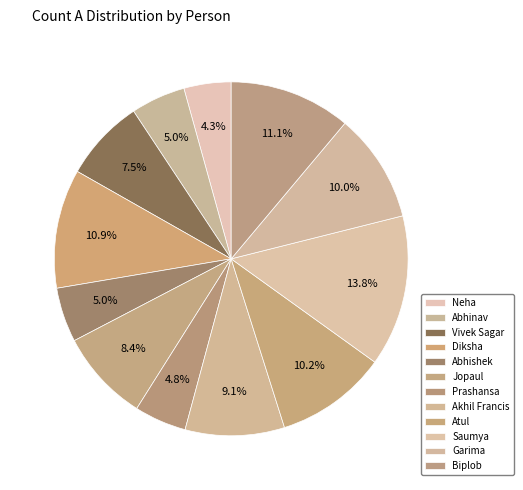

True or false: Vivek Sagar accounts for 7% of the total.

True